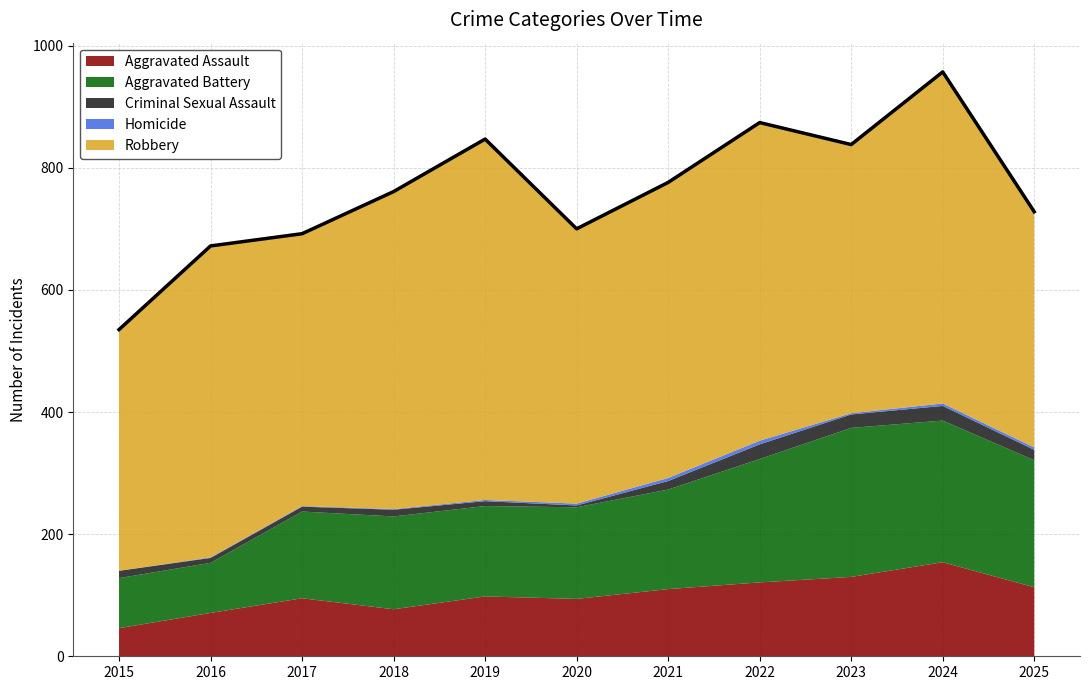

True or false: Aggravated Battery and Robbery intersect in this chart.

False